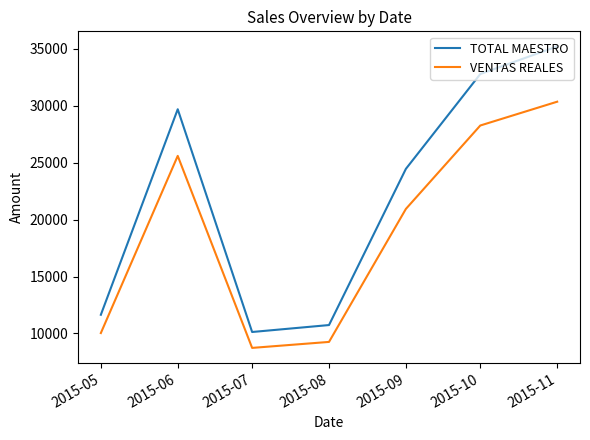

What is the difference between the maximum and second lowest values in the TOTAL MAESTRO series?

24483.0